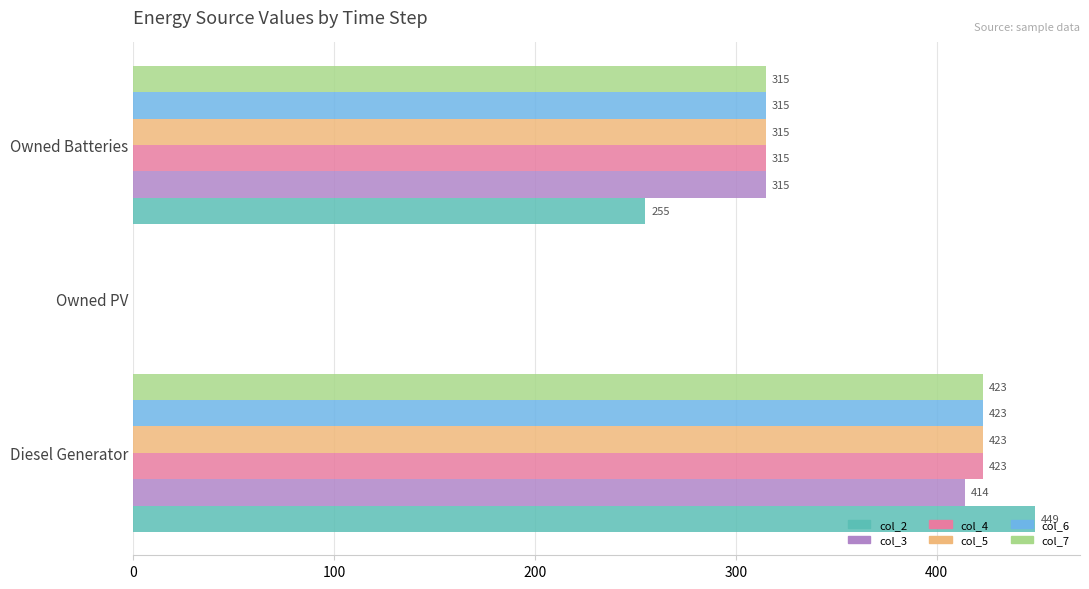

Is the value of col_6 at Owned Batteries greater than the value of col_2 at Diesel Generator?

No